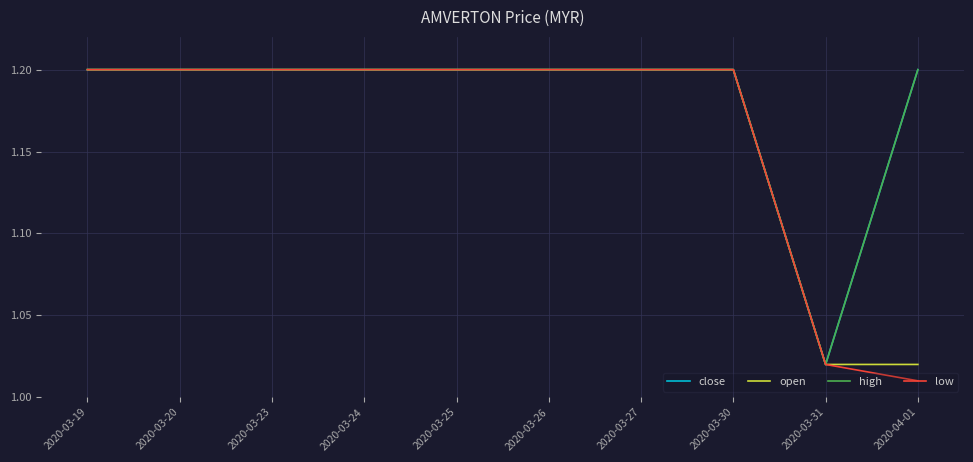

Does the chart have visible grid lines?

Yes